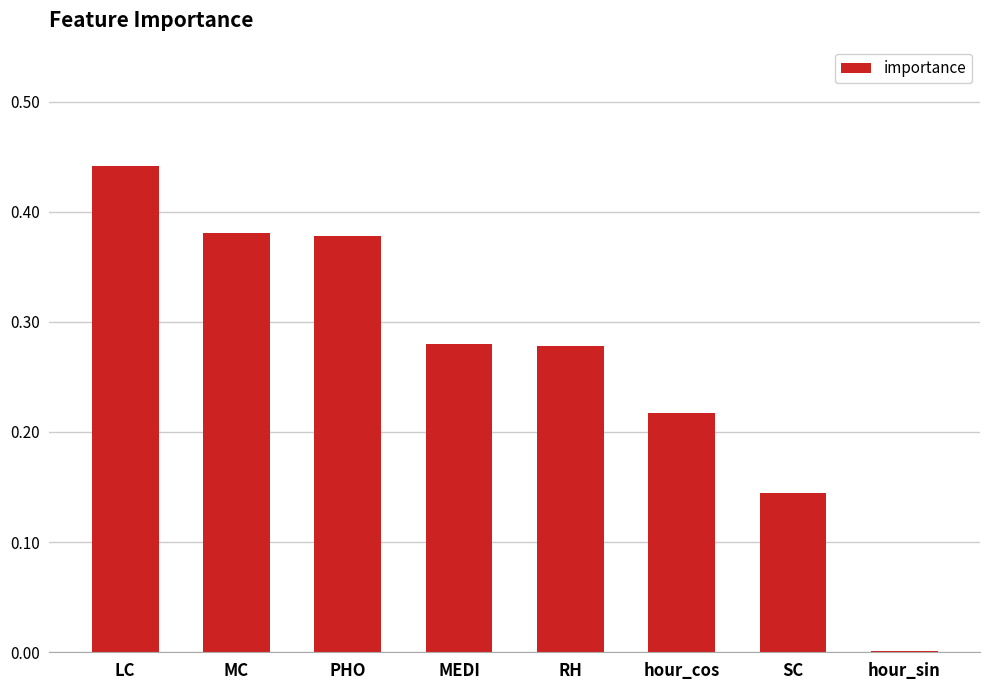

Between RH and MC, which is larger?

MC